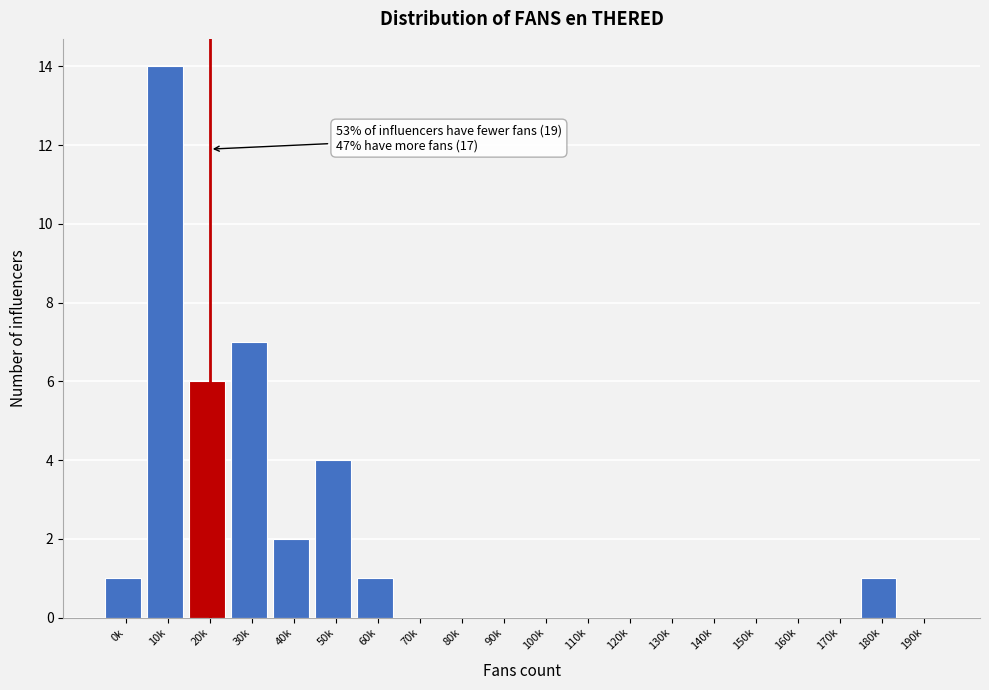

Reading right to left, transcribe all the data shown in this chart.

190k=0	180k=1	170k=0	160k=0	150k=0	140k=0	130k=0	120k=0	110k=0	100k=0	90k=0	80k=0	70k=0	60k=1	50k=4	40k=2	30k=7	20k=6	10k=14	0k=1